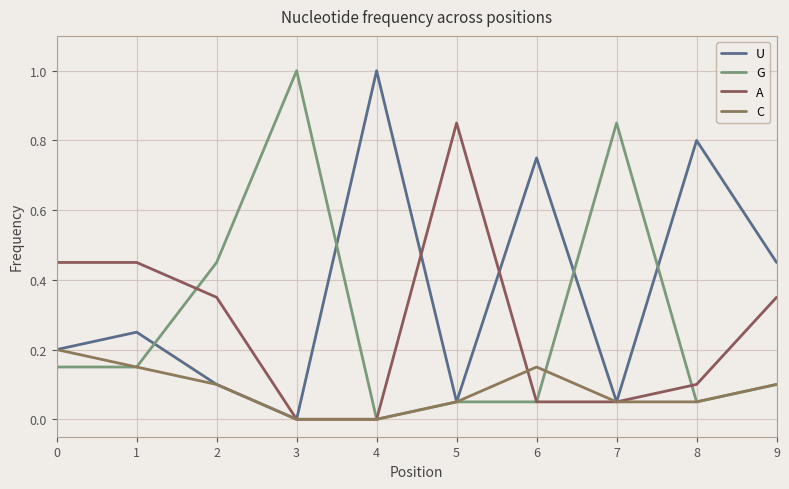

What is the sum of all G values?

2.9